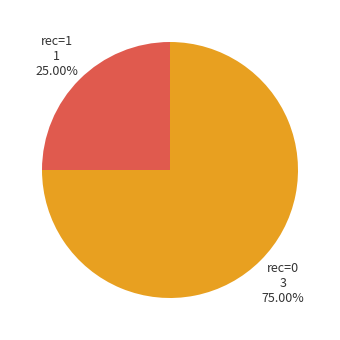

Approximately how many times larger is the value at rec=0 compared to rec=1?

3.0